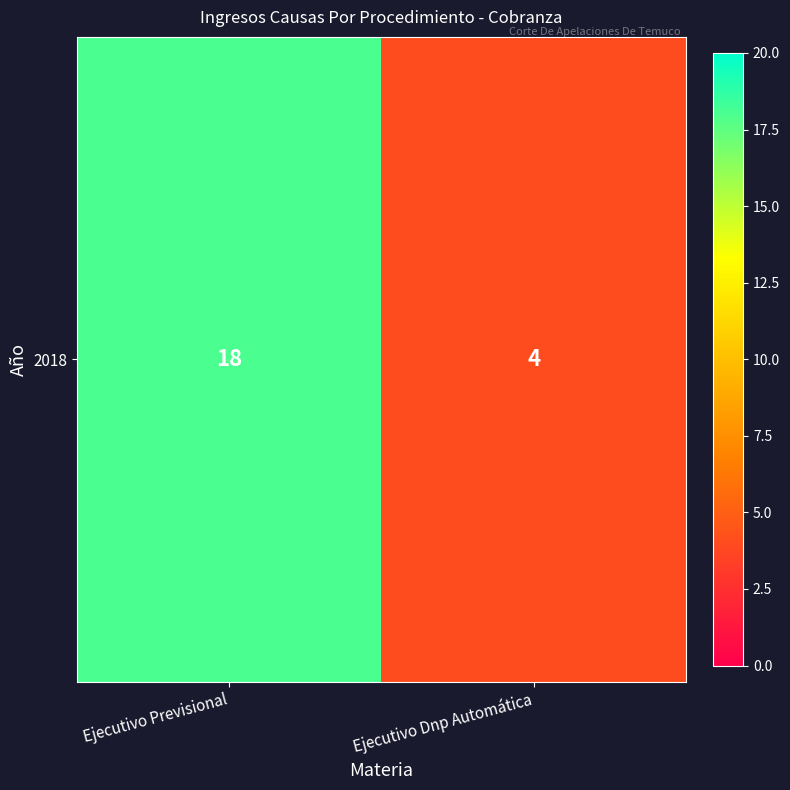

What is the maximum value shown in the chart?

18